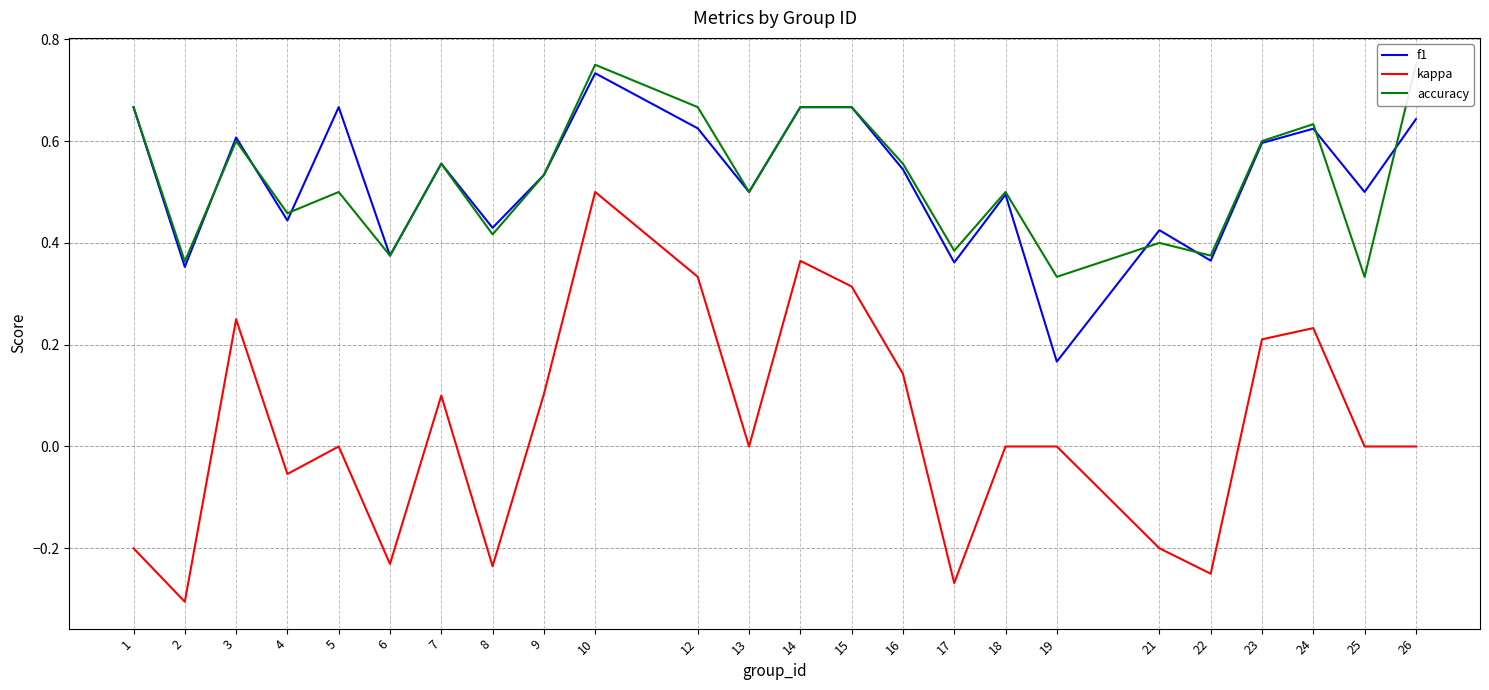

What is the difference between the maximum and minimum values in the f1 series?

0.6